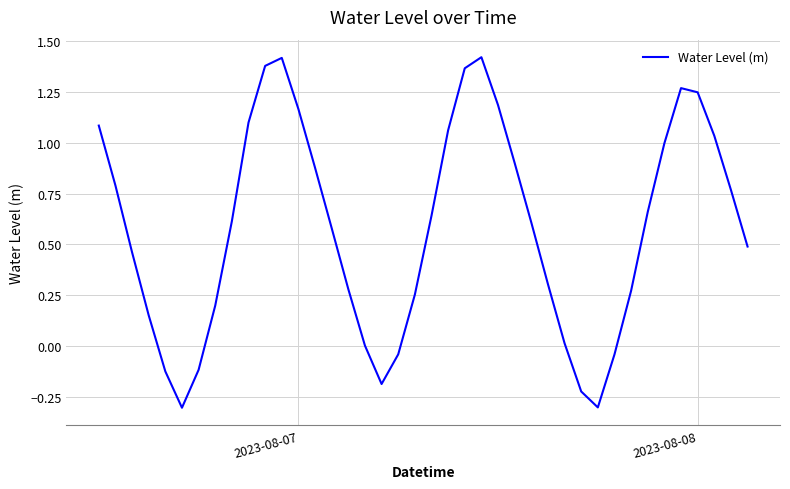

What is the minimum value shown in the chart?

-0.3